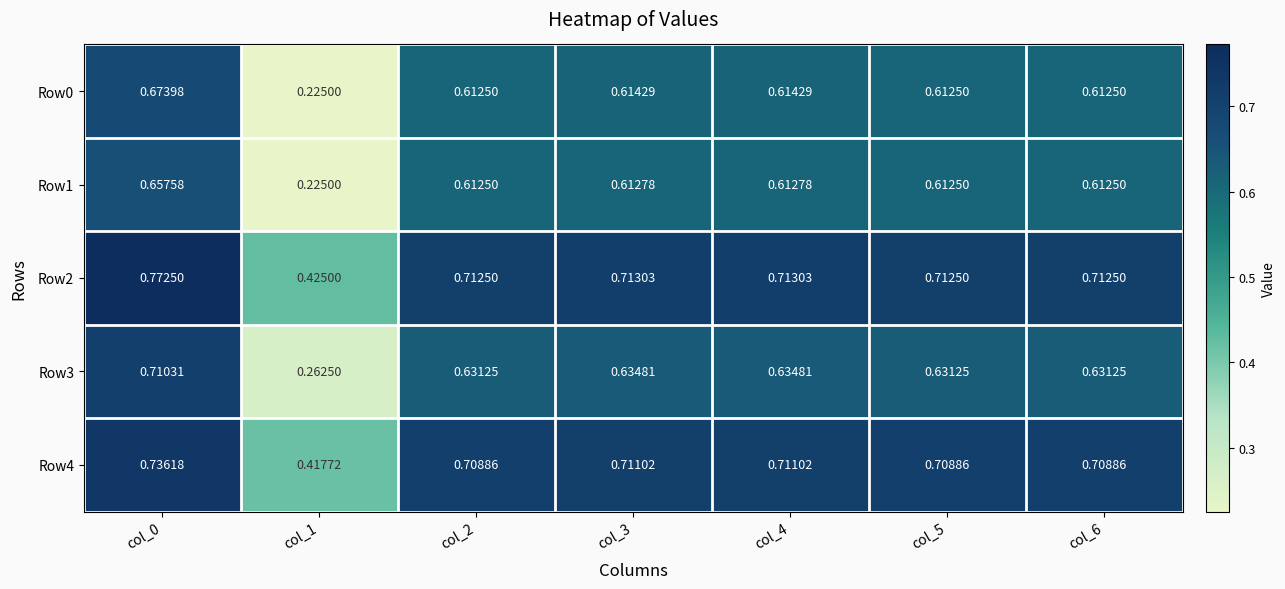

Is the value of Row4 at col_2 greater than the value of Row3 at col_2?

Yes